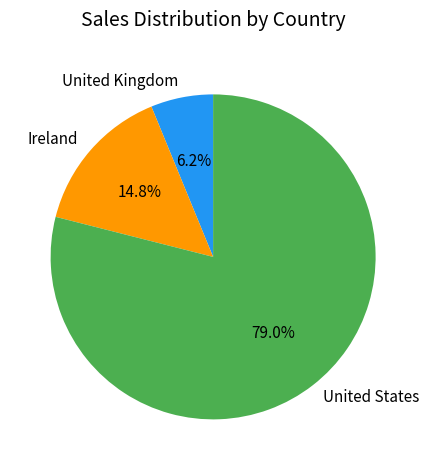

How many slices are in this pie chart?

3